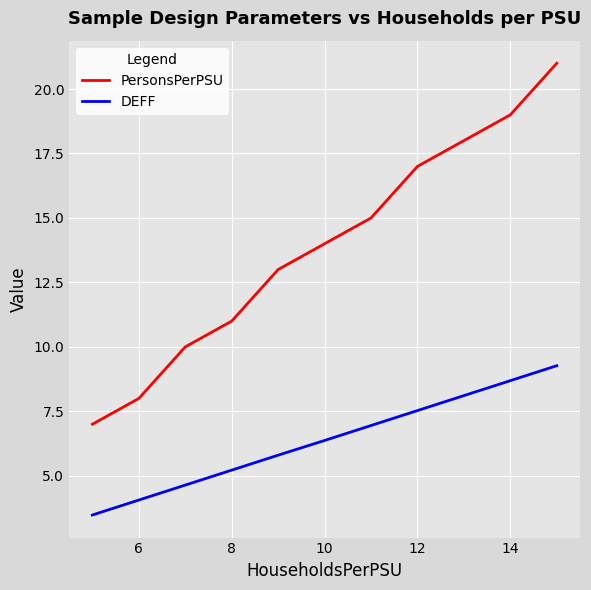

True or false: DEFF has more than 1 interior local peaks.

False